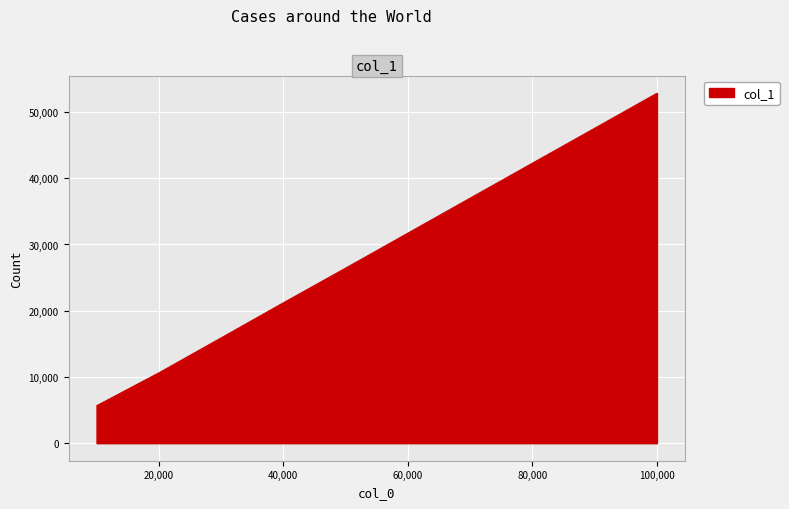

What is the difference between the maximum and minimum values?

47186